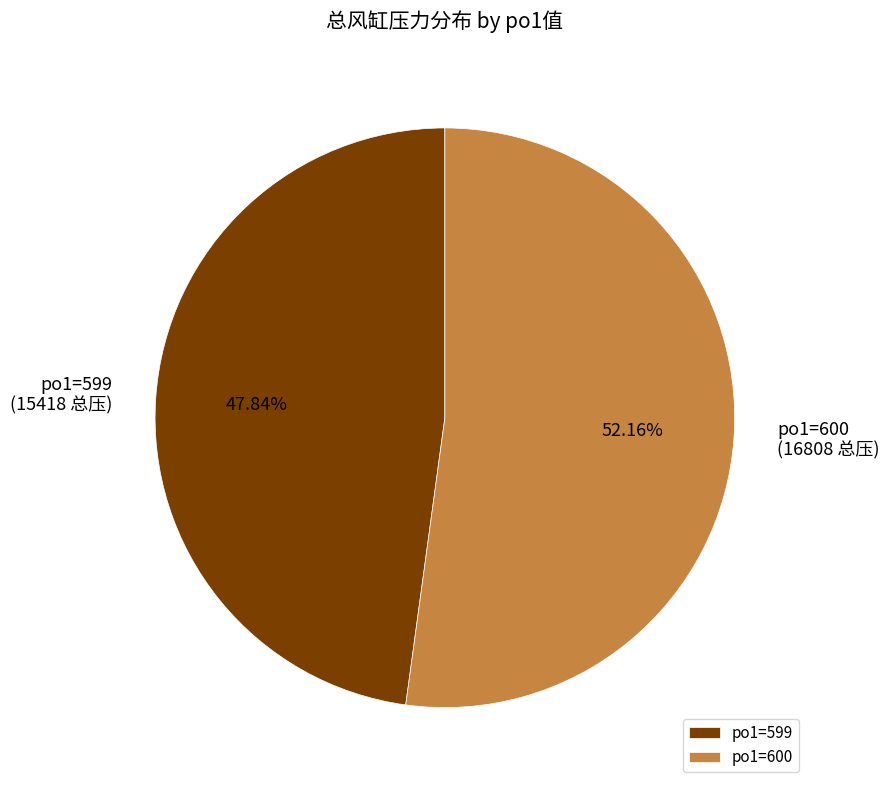

What is the majority slice?

po1=600